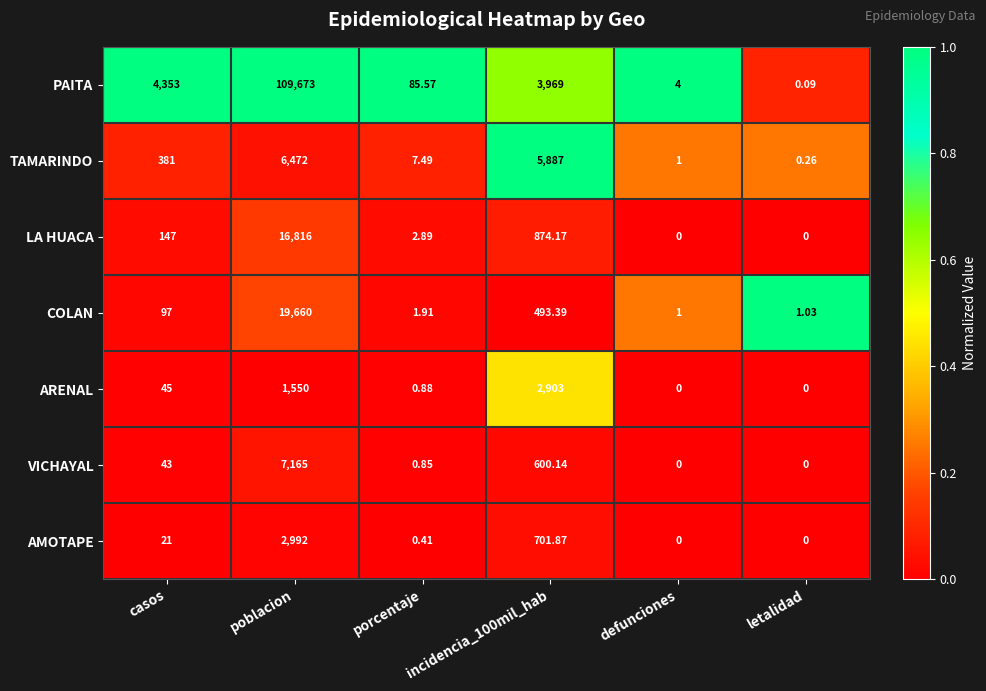

Which series has the widest spread of values?

PAITA